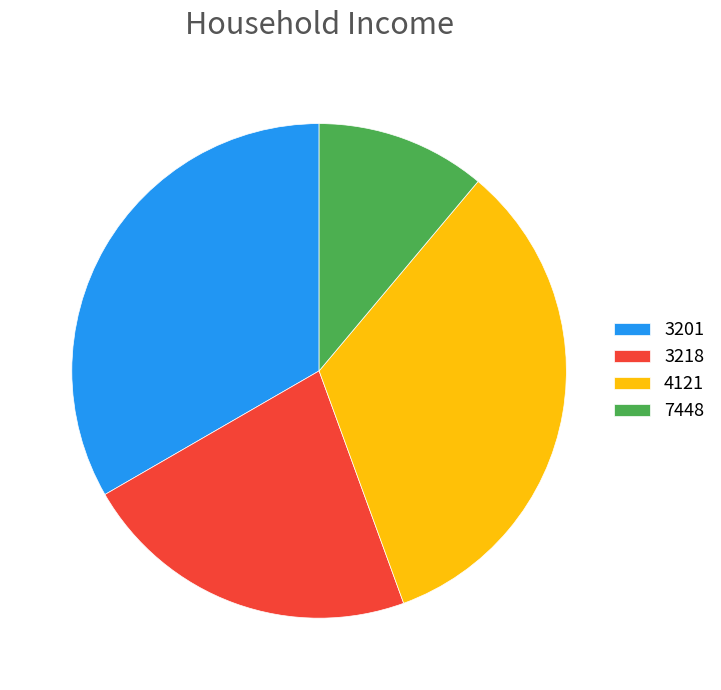

What is the smallest slice in the pie chart?

7448